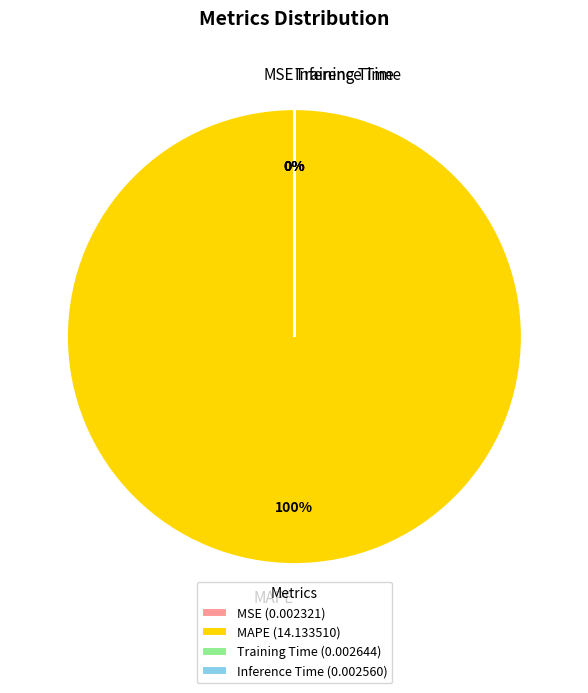

Does MAPE represent more than half of the total?

Yes